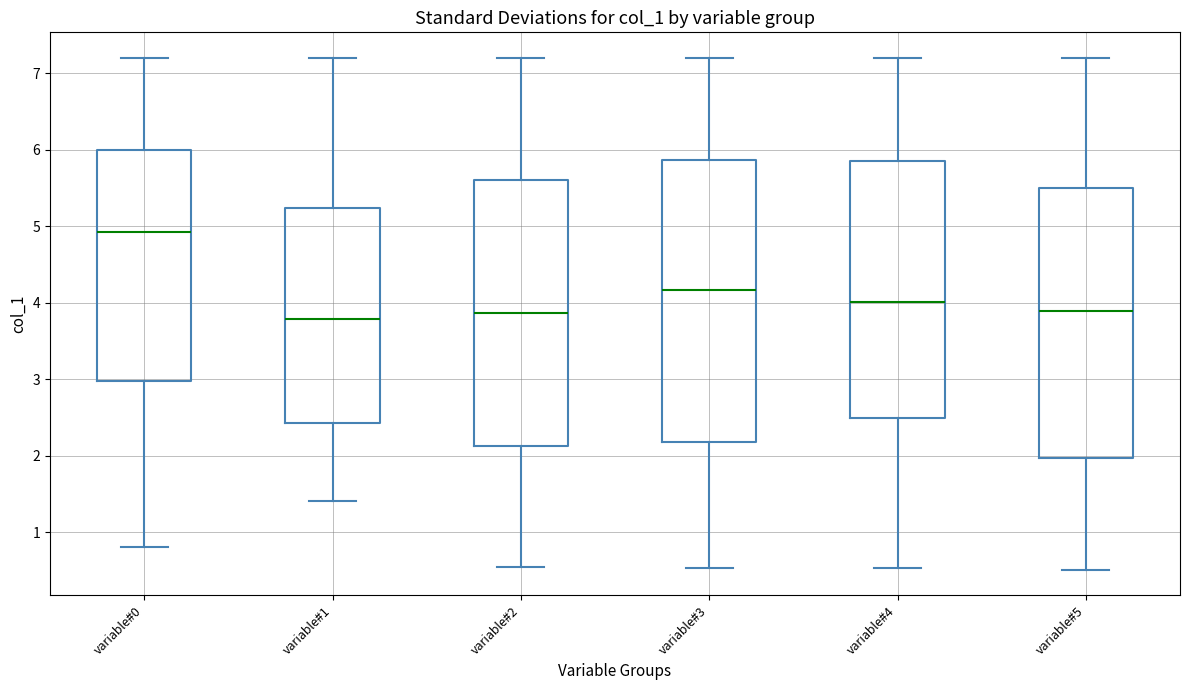

Reading left to right, read every box against the y-axis: the position of its median line, the range the box covers, and the ends of its whiskers. The values are not printed on the chart, so give them approximately, as read against the axis.

variable#0: median 4.9, box 3.0 to 6.0, whiskers 0.8 to 7.2
variable#1: median 3.8, box 2.4 to 5.2, whiskers 1.4 to 7.2
variable#2: median 3.9, box 2.1 to 5.6, whiskers 0.6 to 7.2
variable#3: median 4.2, box 2.2 to 5.9, whiskers 0.5 to 7.2
variable#4: median 4.0, box 2.5 to 5.9, whiskers 0.5 to 7.2
variable#5: median 3.9, box 2.0 to 5.5, whiskers 0.5 to 7.2